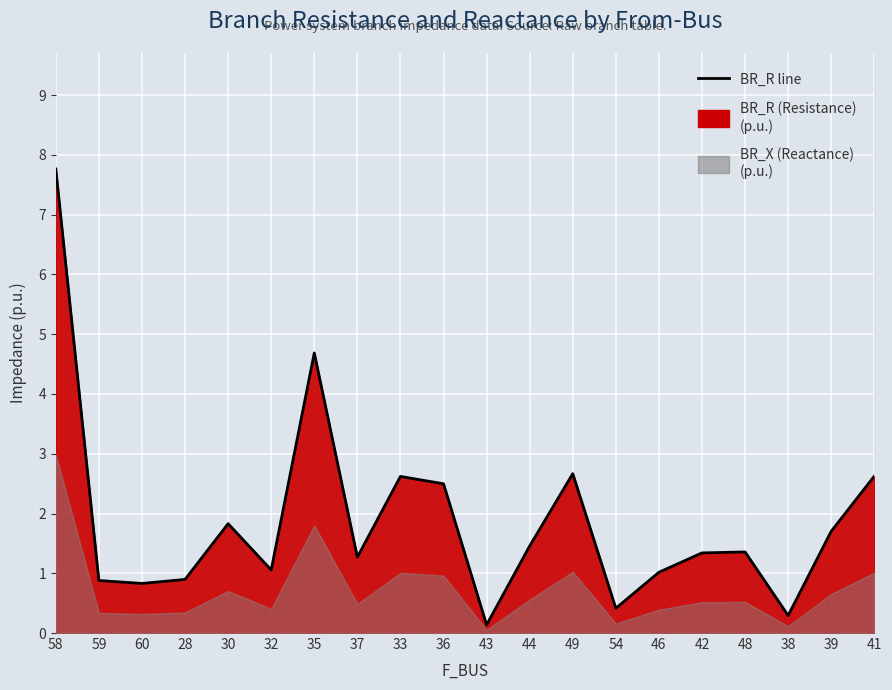

How many data points are less than 1?

6